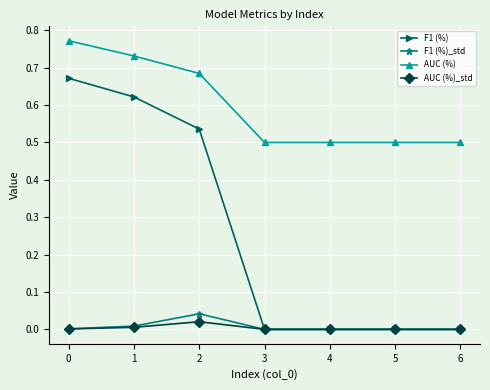

True or false: AUC (%)_std has more than 0 interior local peaks.

True